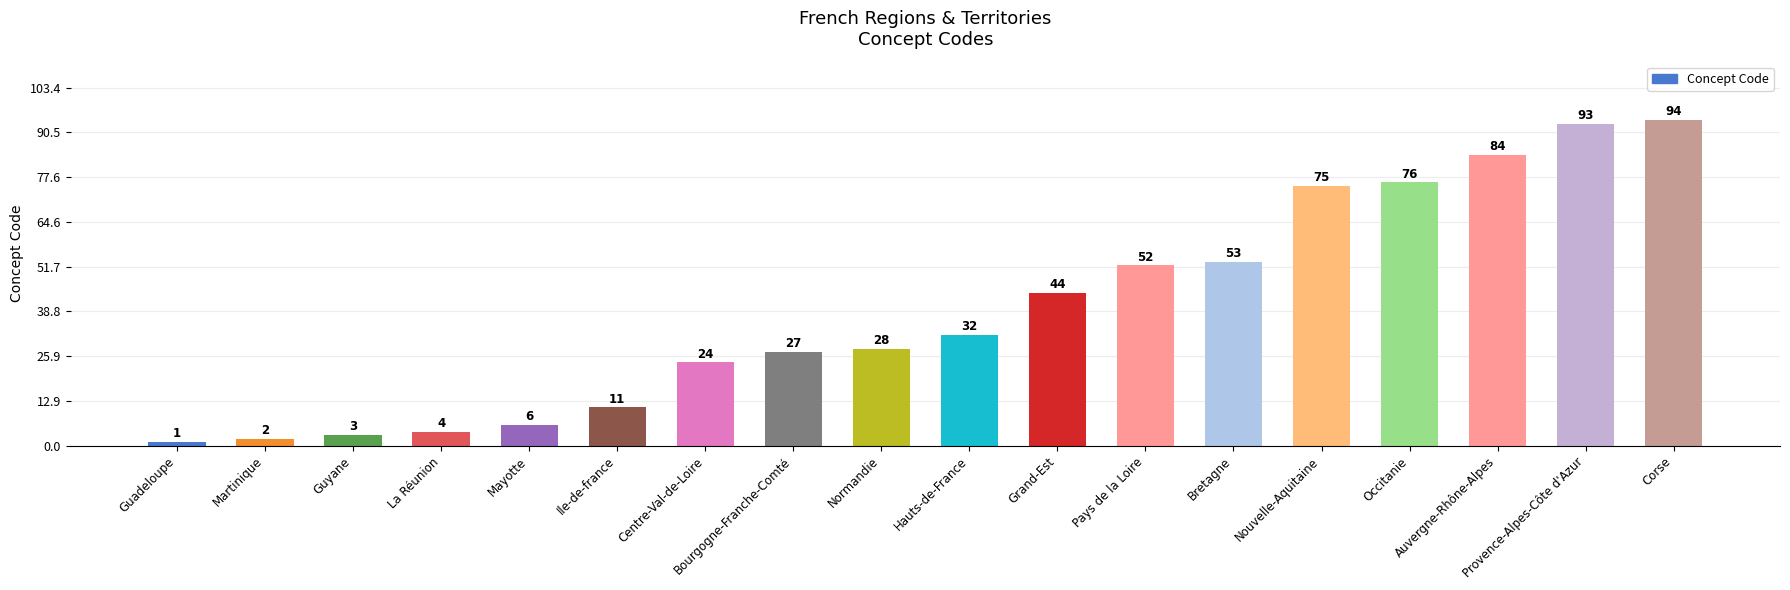

Is it true that the value at Centre-Val-de-Loire is 24?

True